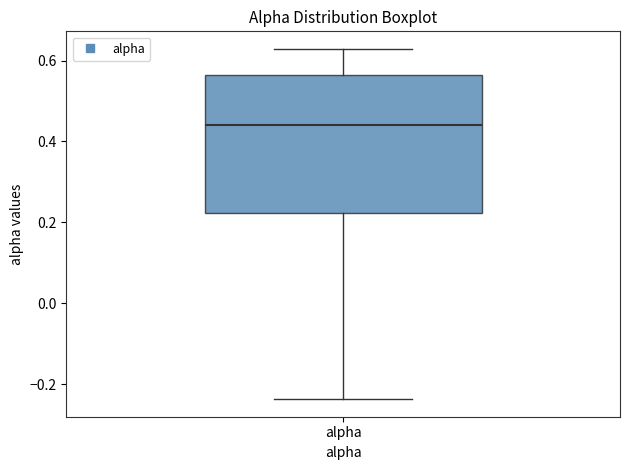

Transcribe this box plot: give where the median line is, the range the box spans, and where the two whiskers end, as read against the y-axis. The values are not printed on the chart, so give them approximately, as read against the axis.

median 0.44, box 0.22 to 0.56, whiskers -0.24 to 0.62